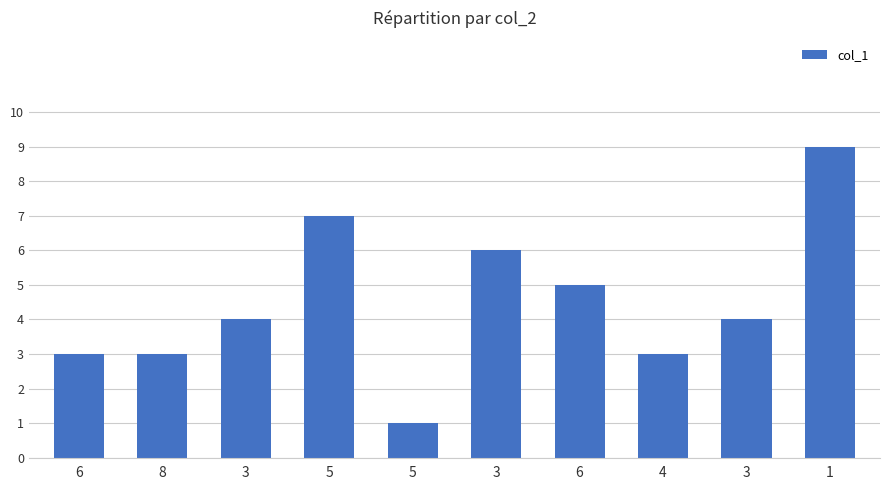

Which has a higher value, 3 or 1?

1